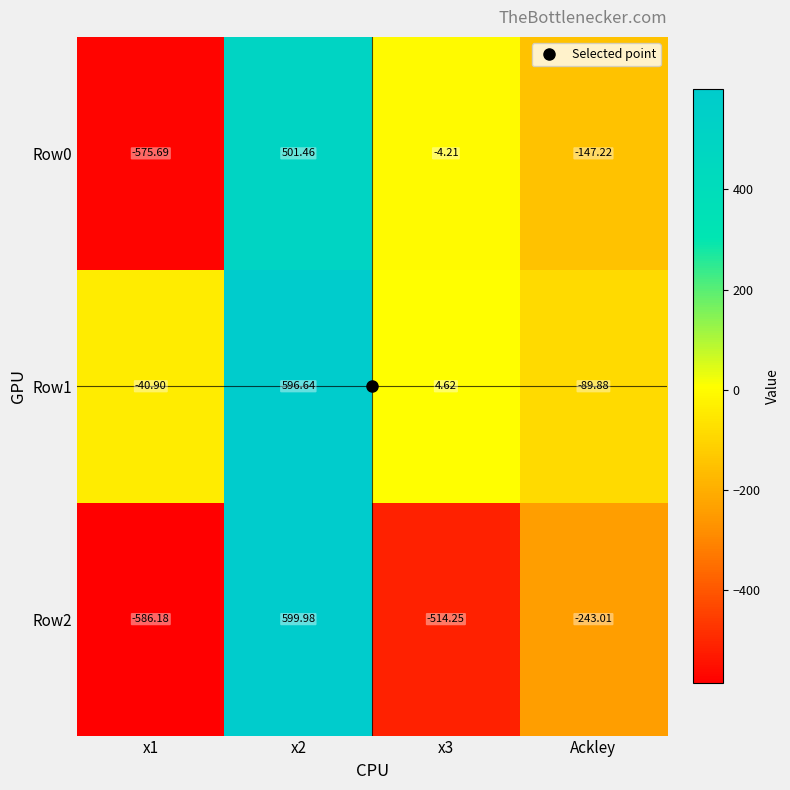

Which category has the lowest value in the Row1 series?

Ackley